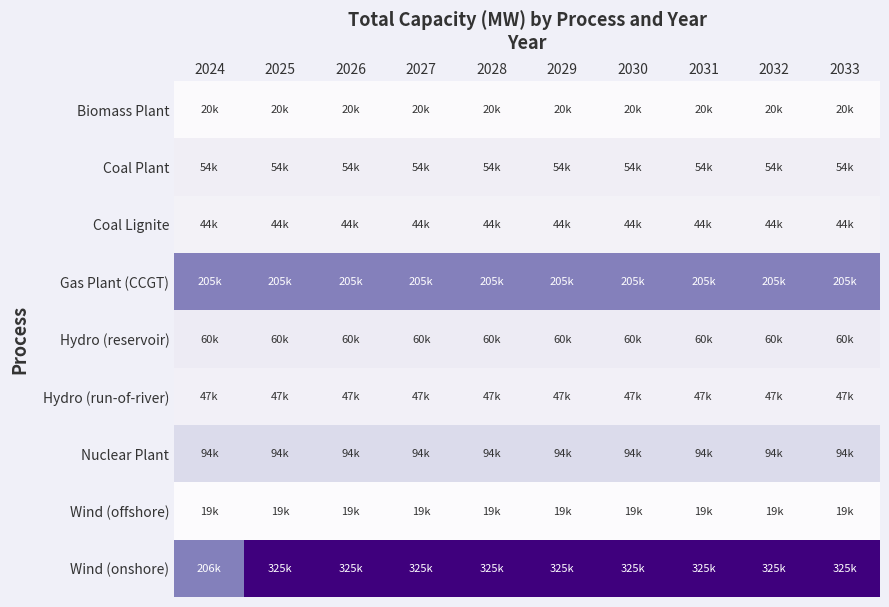

Is the value of Wind (offshore) at 2025 greater than the value of Nuclear Plant at 2028?

No